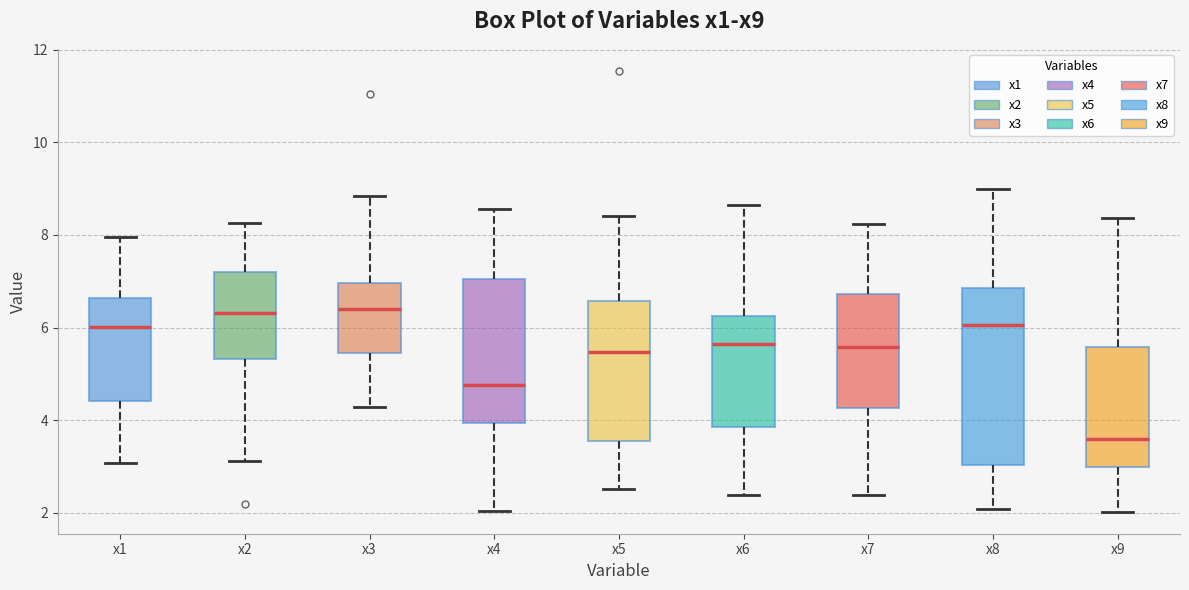

Reading left to right, transcribe this box plot: for each box, give where its median line is, the range the box spans, and where its two whiskers end, as read against the y-axis. The values are not printed on the chart, so give them approximately, as read against the axis.

x1: median 6.0, box 4.4 to 6.6, whiskers 3.0 to 8.0
x2: median 6.4, box 5.4 to 7.2, whiskers 3.2 to 8.2
x3: median 6.4, box 5.4 to 7.0, whiskers 4.2 to 8.8
x4: median 4.8, box 4.0 to 7.0, whiskers 2.0 to 8.6
x5: median 5.4, box 3.6 to 6.6, whiskers 2.6 to 8.4
x6: median 5.6, box 3.8 to 6.2, whiskers 2.4 to 8.6
x7: median 5.6, box 4.2 to 6.8, whiskers 2.4 to 8.2
x8: median 6.0, box 3.0 to 6.8, whiskers 2.0 to 9.0
x9: median 3.6, box 3.0 to 5.6, whiskers 2.0 to 8.4